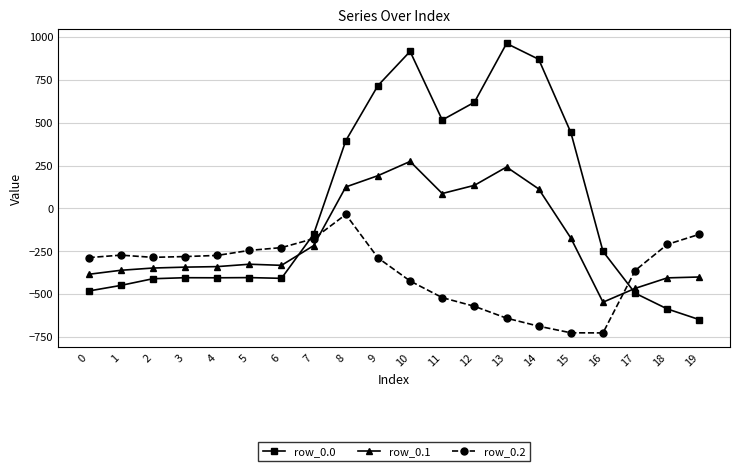

At which label does row_0.0 first exceed -250?

7